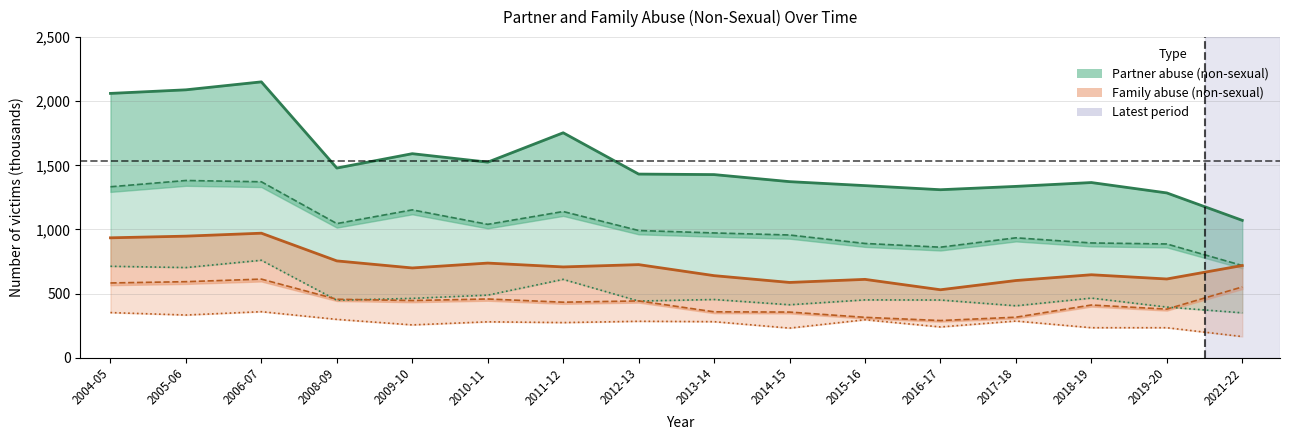

True or false: Partner abuse – Women and Partner abuse – All cross at least once.

False